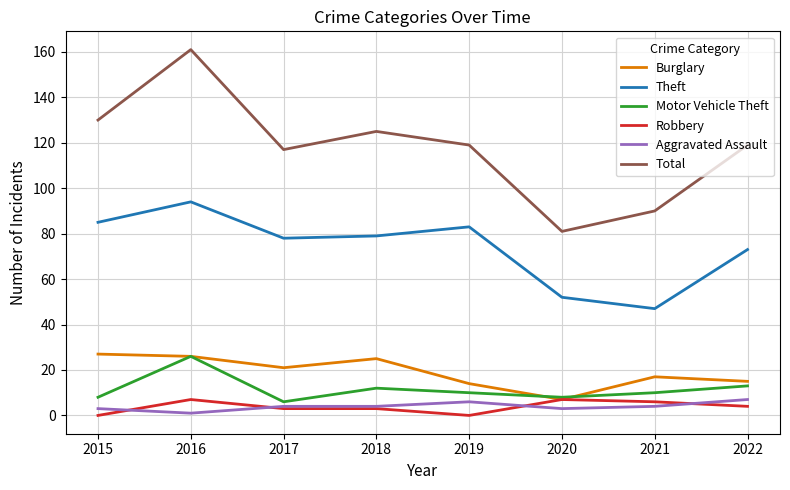

At which category is the sum across all series the highest?

2016